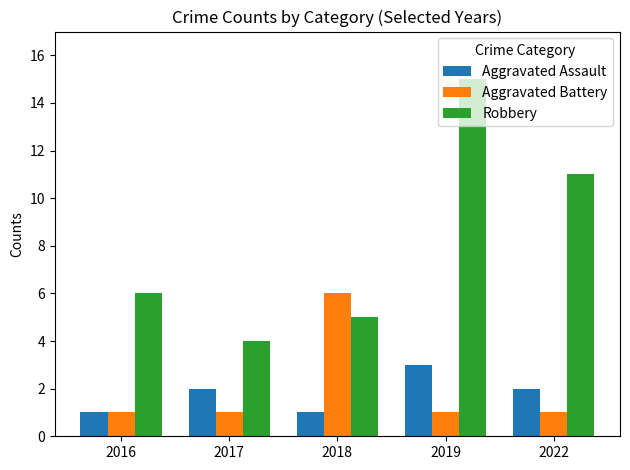

Which series has the largest range (max minus min)?

Robbery